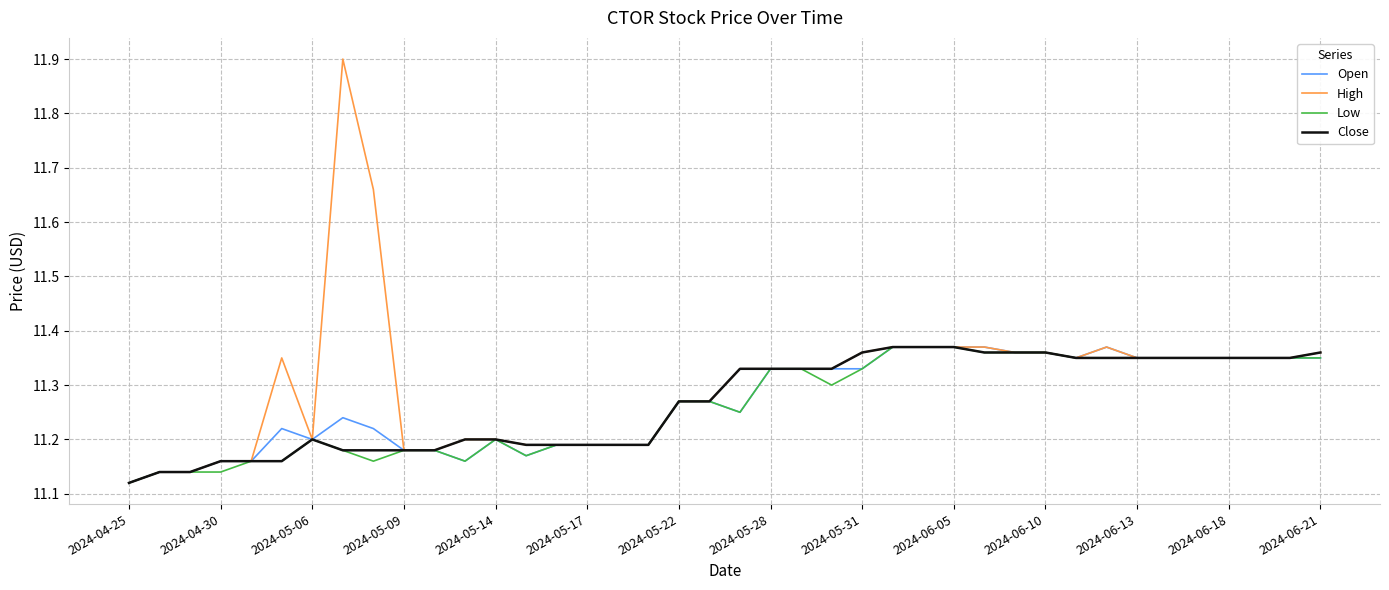

What are all the series names shown in the legend?

Open, High, Low, Close